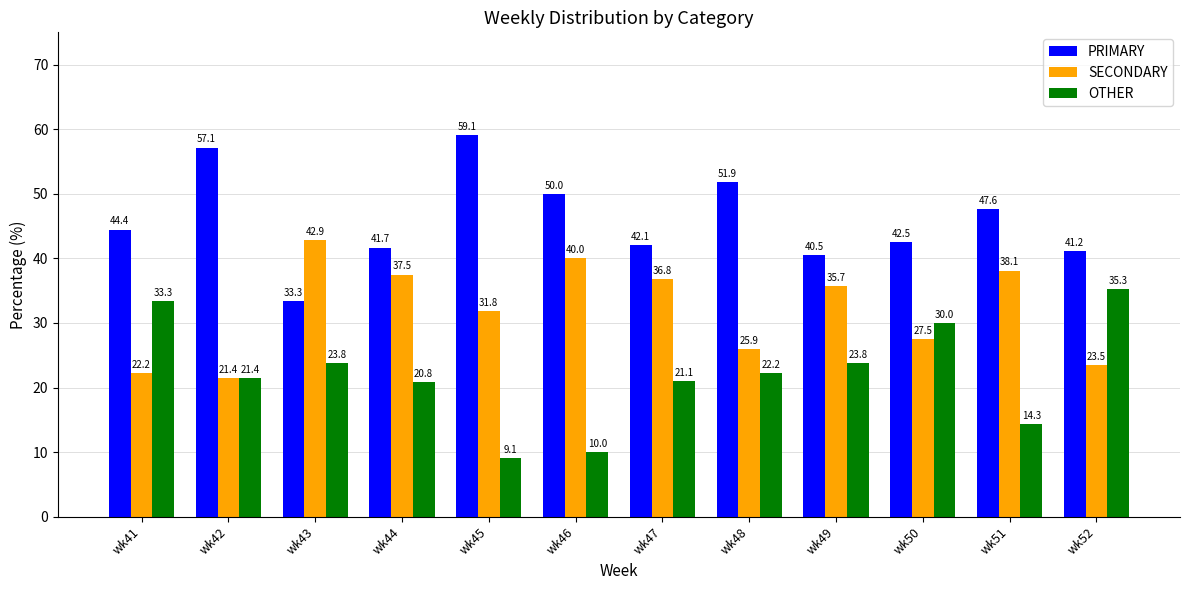

Reading left to right, list all the values displayed in this chart.

PRIMARY: 44.4	57.1	33.3	41.7	59.1	50.0	42.1	51.9	40.5	42.5	47.6	41.2
SECONDARY: 22.2	21.4	42.9	37.5	31.8	40.0	36.8	25.9	35.7	27.5	38.1	23.5
OTHER: 33.3	21.4	23.8	20.8	9.1	10.0	21.1	22.2	23.8	30.0	14.3	35.3